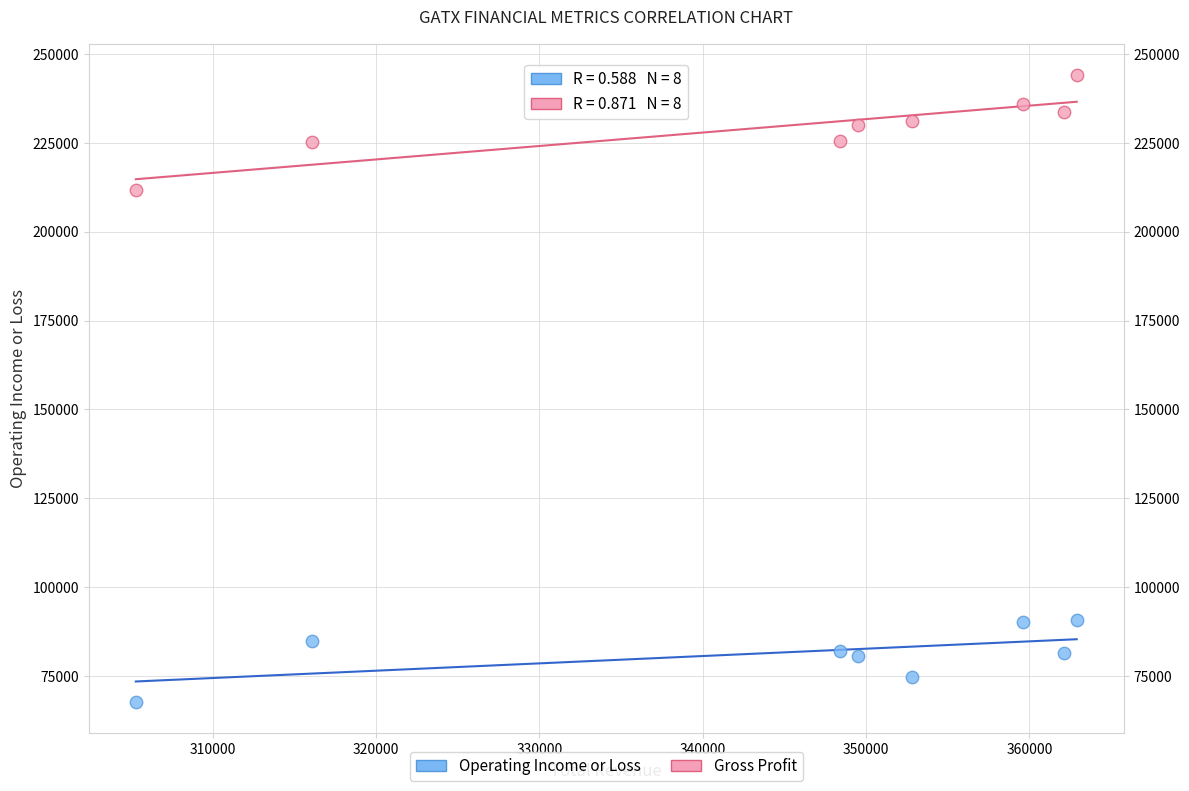

Across all series, what Y value is closest to 155900?

211600